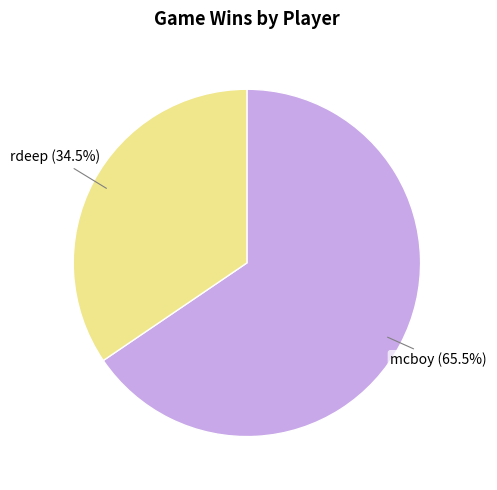

To the nearest percent, what is the difference between the largest and smallest slice percentages?

31%